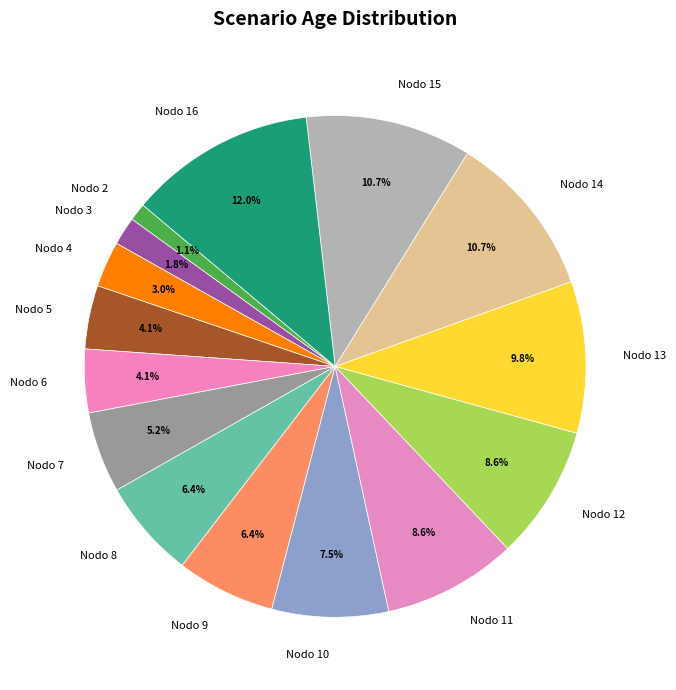

Is there a majority slice in this chart?

No